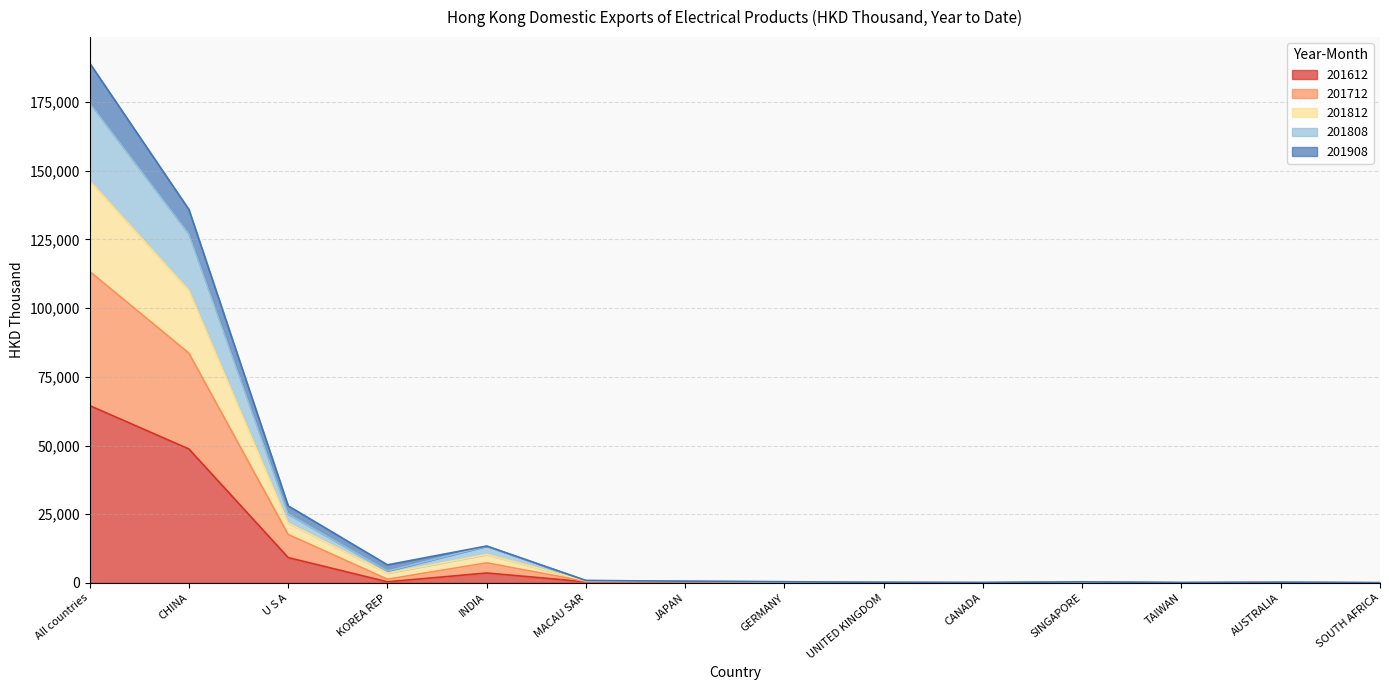

How many lines are shown in the chart?

5